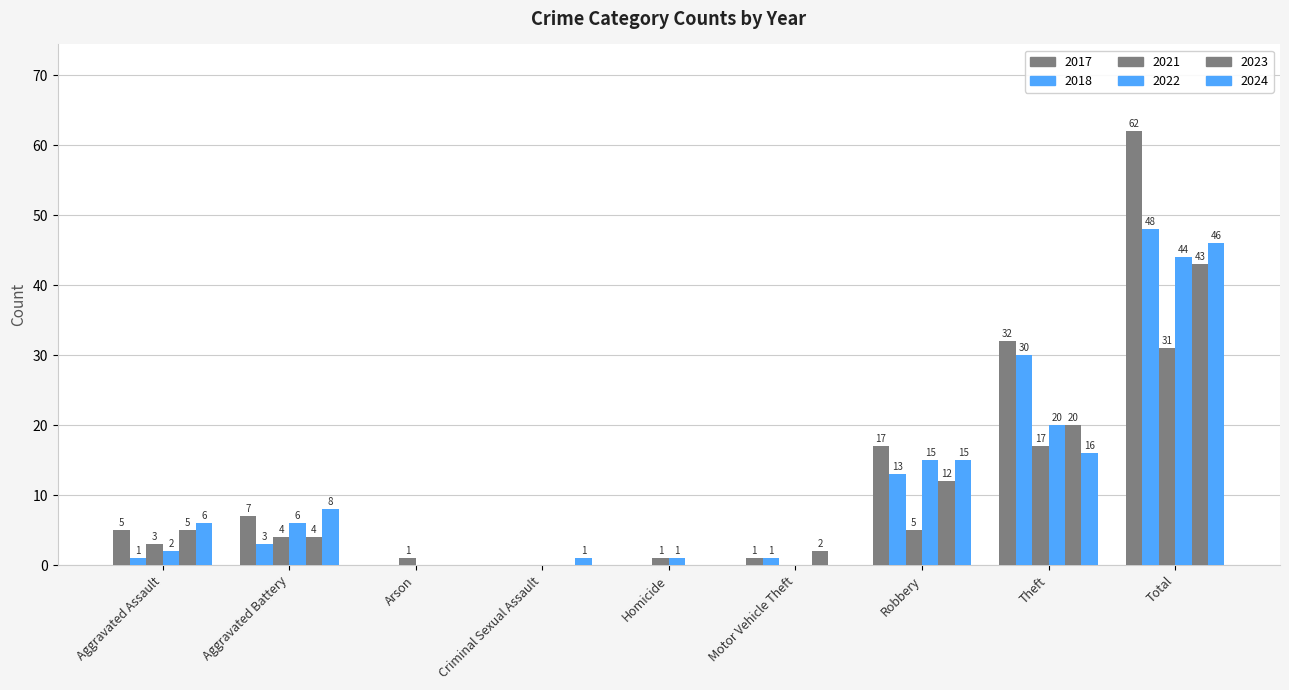

What is the difference between the 2017 values at Theft and Criminal Sexual Assault?

32